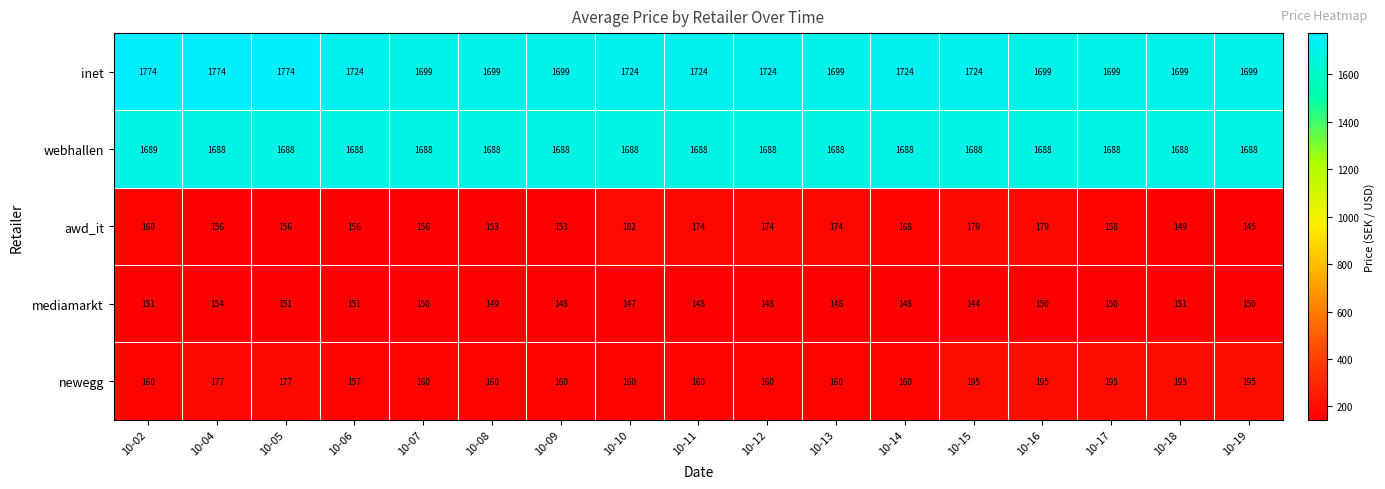

At how many categories does at least one series exceed 1570?

17